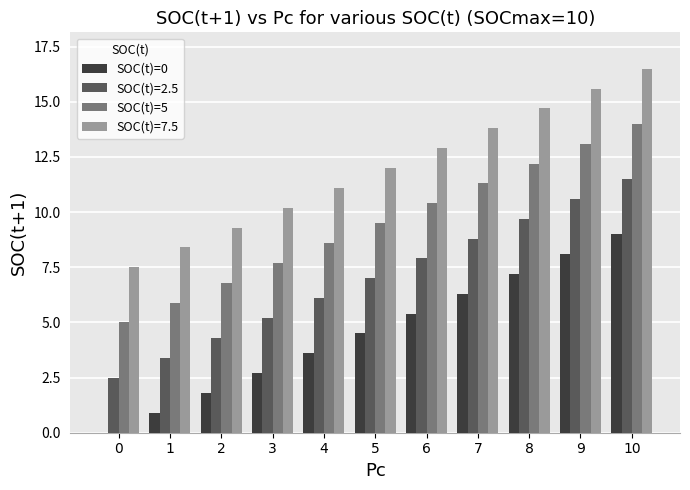

What is the highest value of the SOC(t)=0 series?

9.0